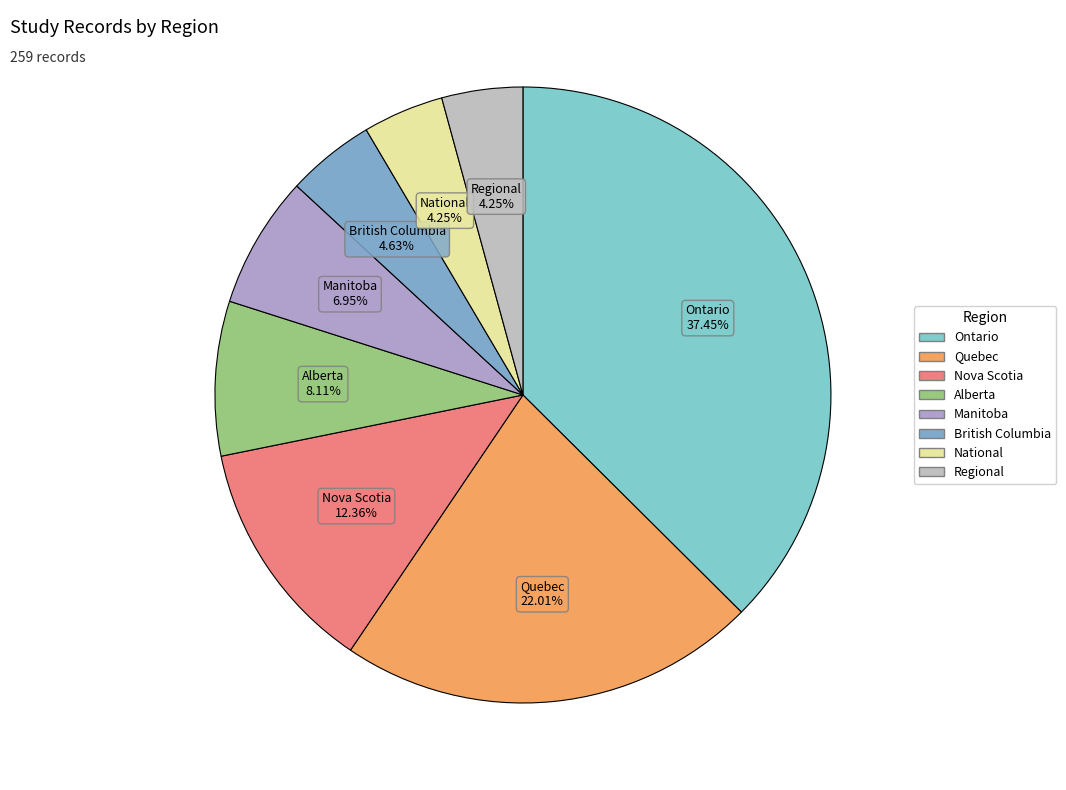

What percentage is the Ontario slice, to the nearest percent?

37%